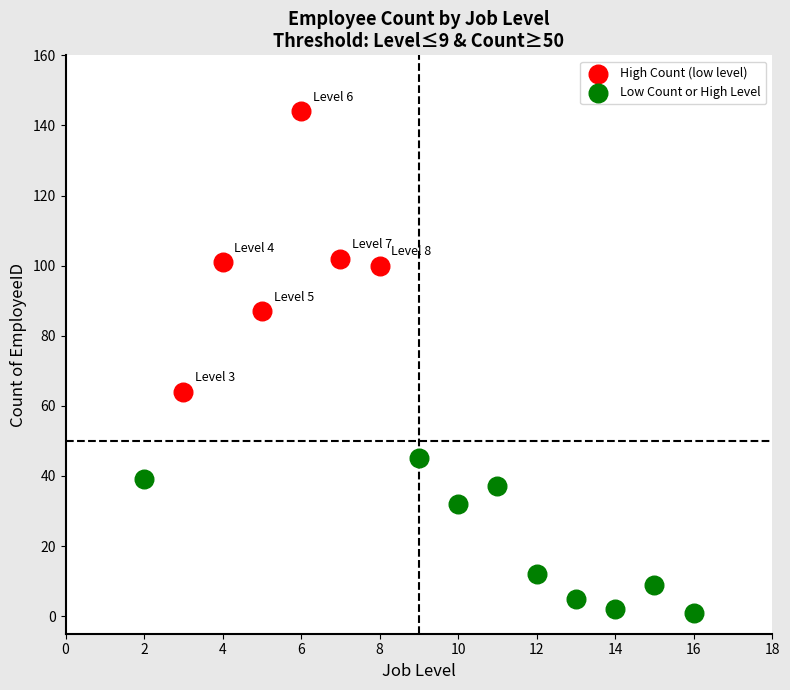

Which series reaches the minimum Y coordinate?

Low Count or High Level